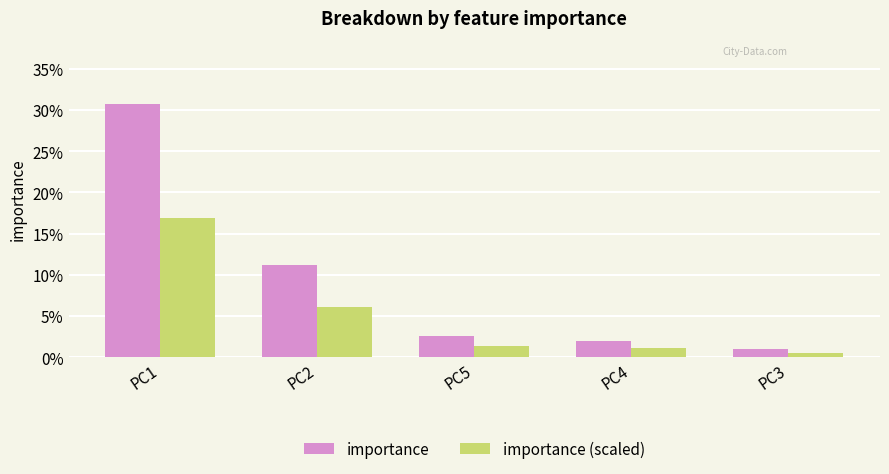

Does the chart contain any negative values?

No